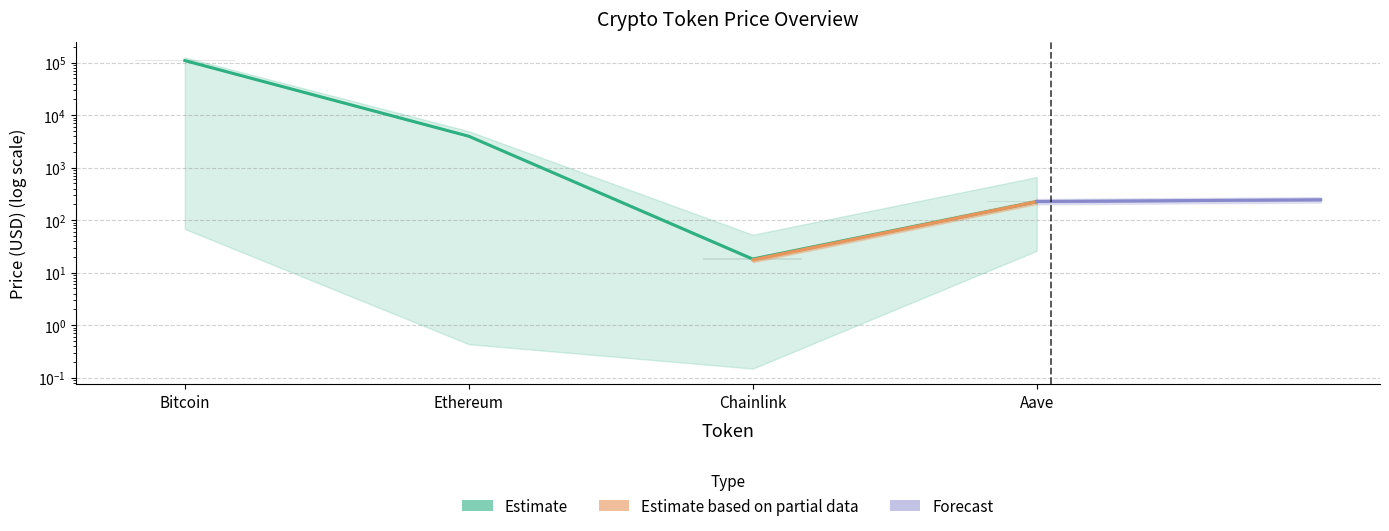

List the labels in order of price value, largest first.

Bitcoin, Ethereum, Aave, Chainlink